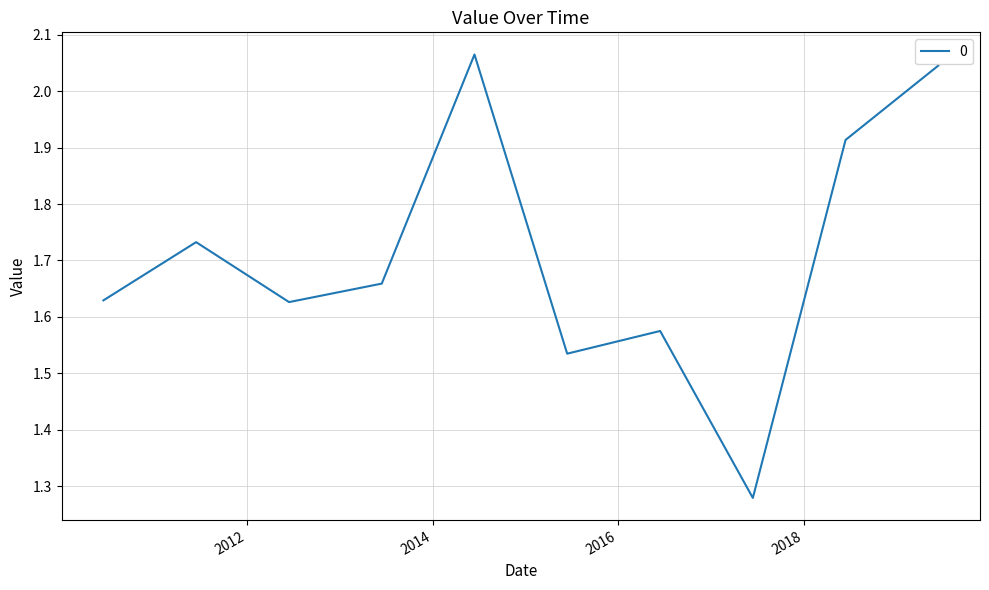

What is the difference between the maximum and minimum values?

0.8